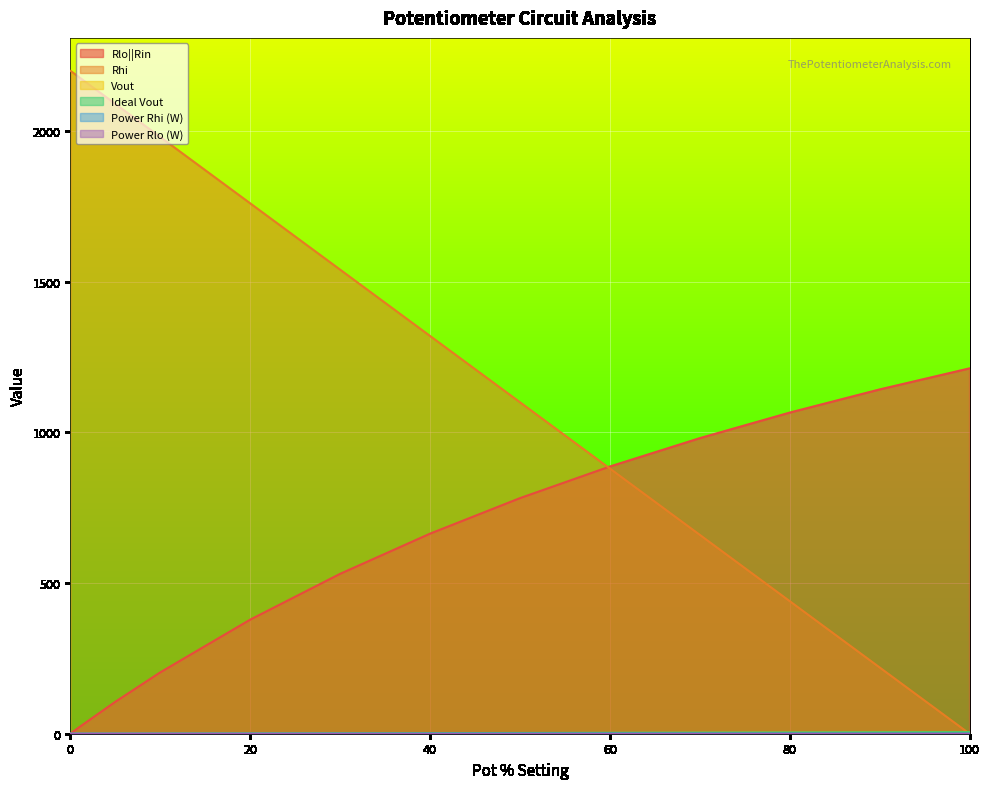

How many lines are shown in the chart?

6